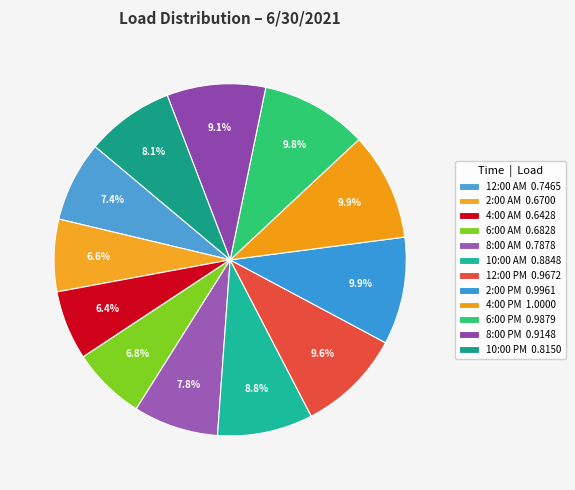

To the nearest percent, what is the average slice percentage?

8%